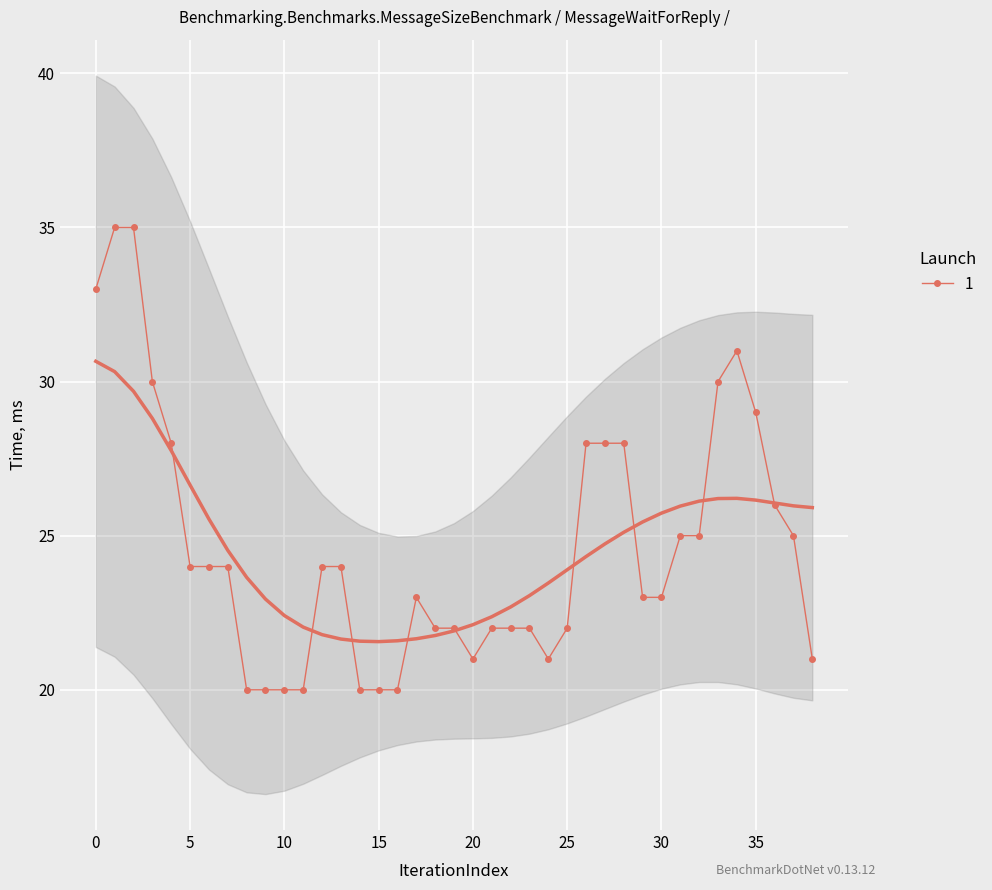

What is the difference between the maximum and minimum values?

15